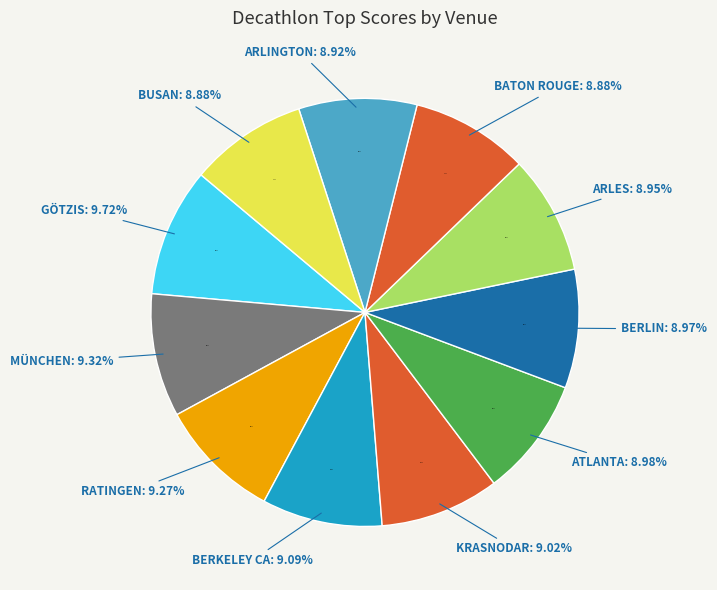

Between Ratingen and Krasnodar, which is larger?

Ratingen